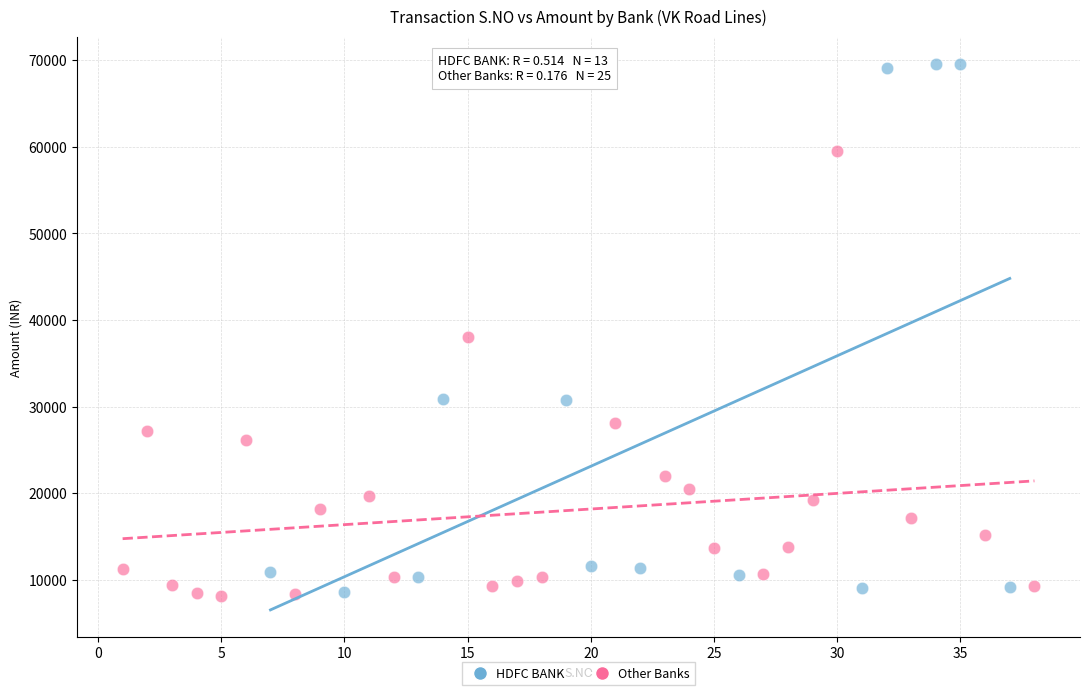

Which series has the widest spread of Y values?

HDFC BANK